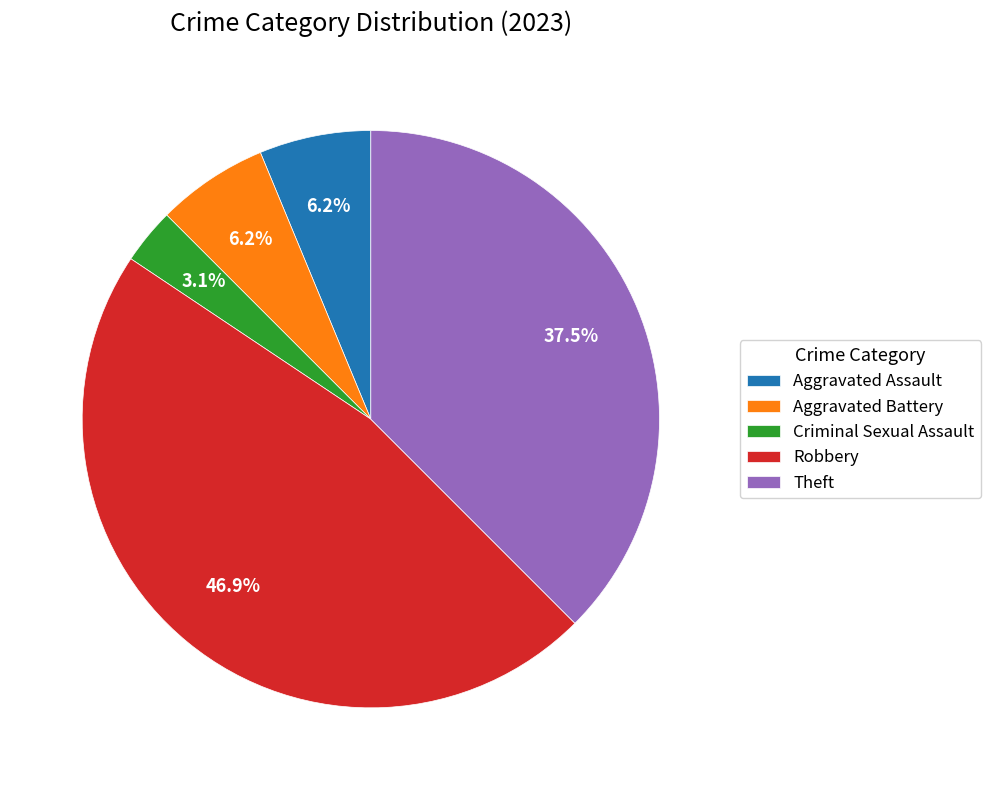

What percentage is the Criminal Sexual Assault slice, to the nearest percent?

3%